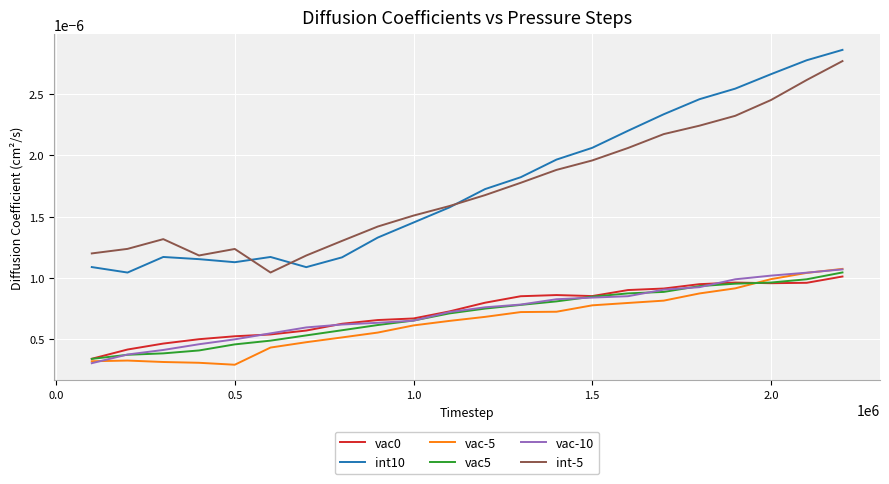

True or false: vac0 and int-5 intersect in this chart.

False